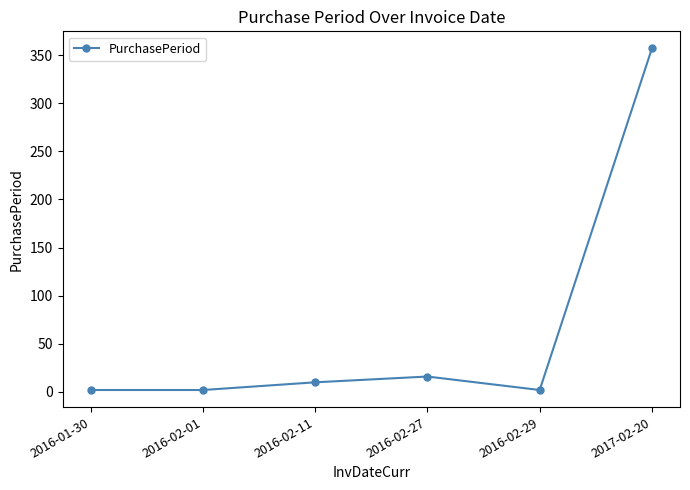

What is the sum of the values at 2016-02-29 and 2017-02-20?

359